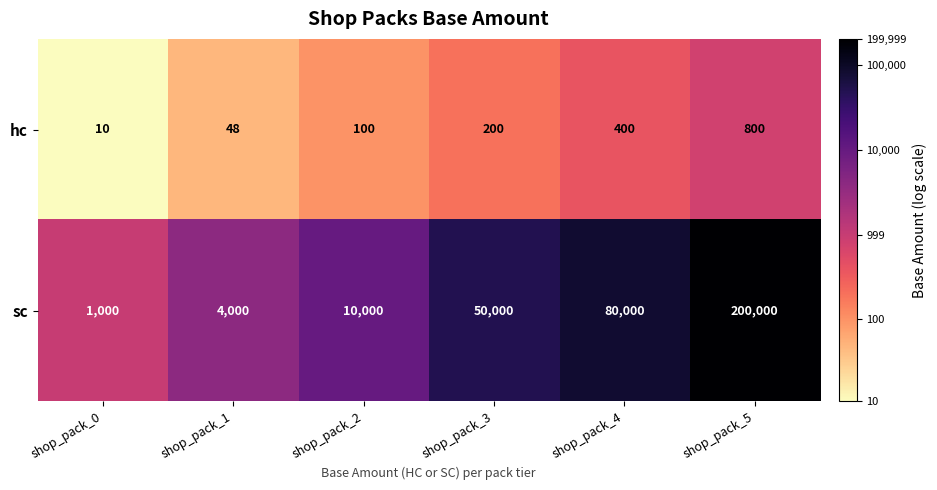

Is it true that sc equals 551 at shop_pack_0?

False